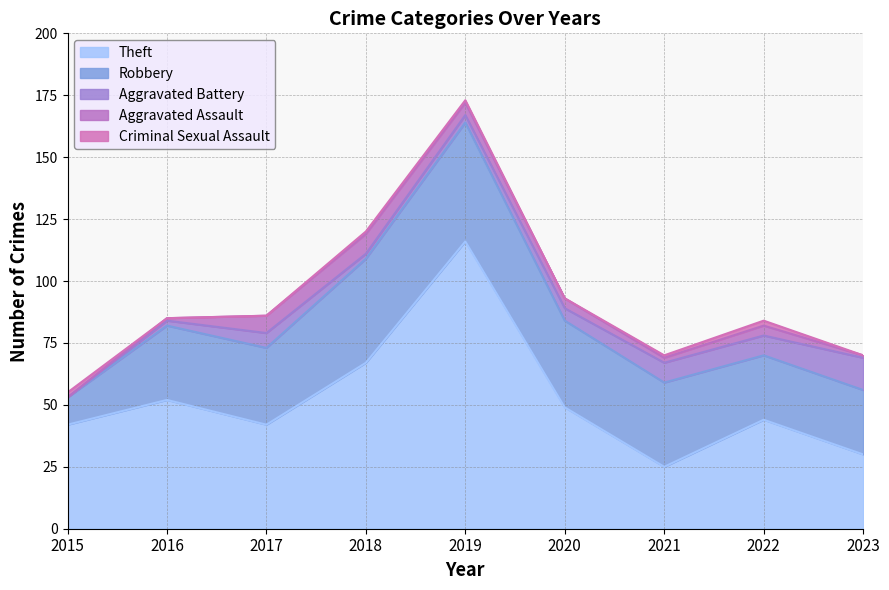

How many series are shown in this chart?

5